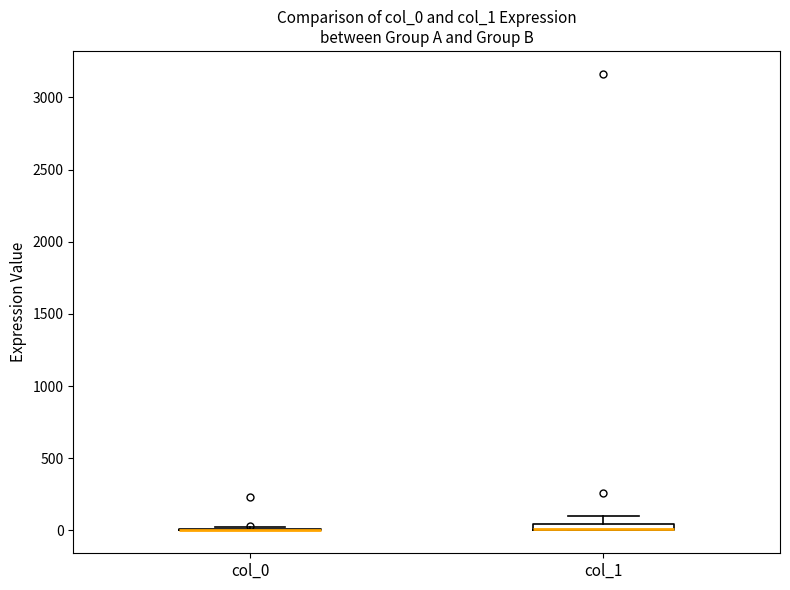

Where is the upper edge of the box for col_1 on the y-axis? The values are not printed on the chart, so give them approximately, as read against the axis.

50